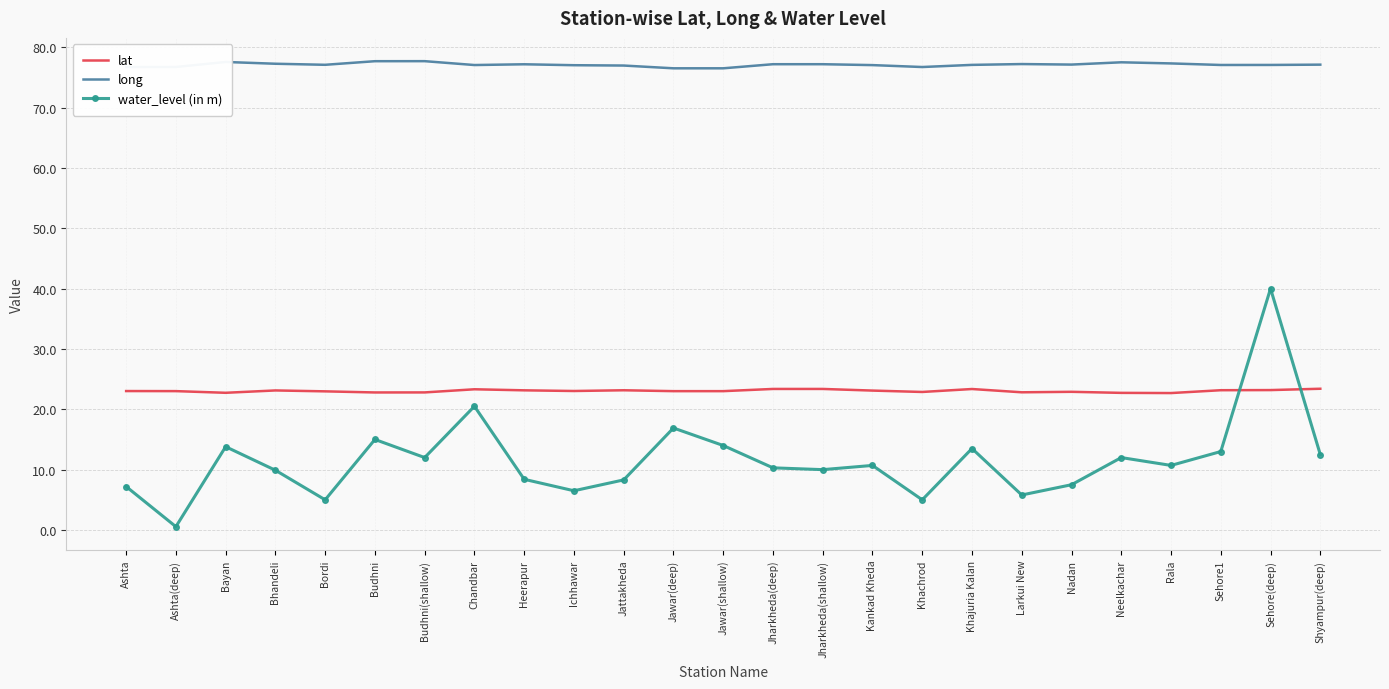

Is the value of lat at Larkui New greater than the value of long at Bayan?

No